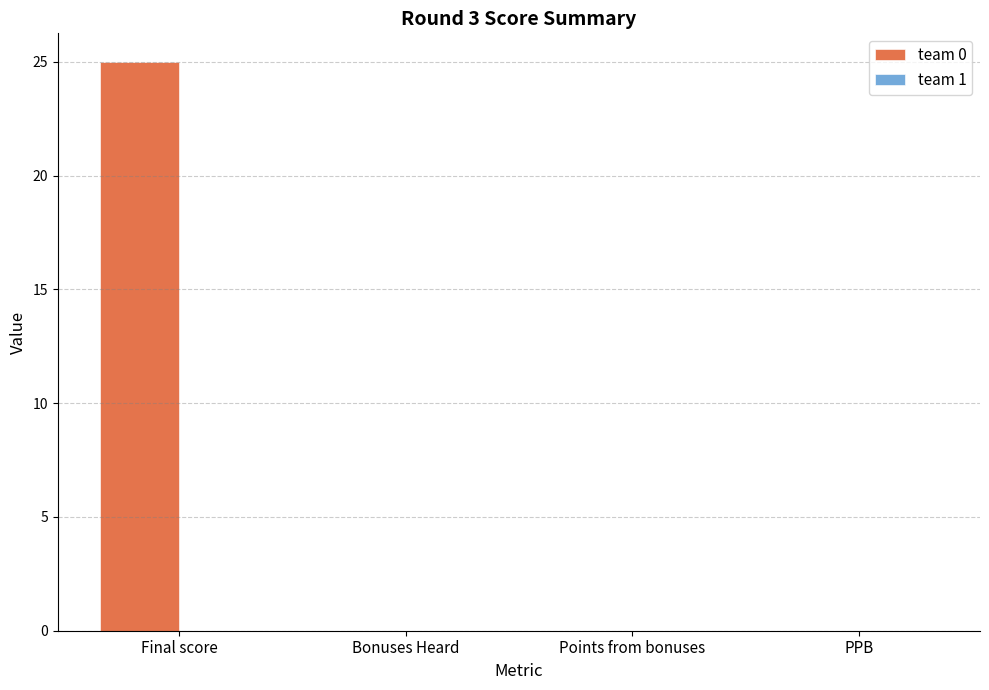

How many data points does each series have?

4